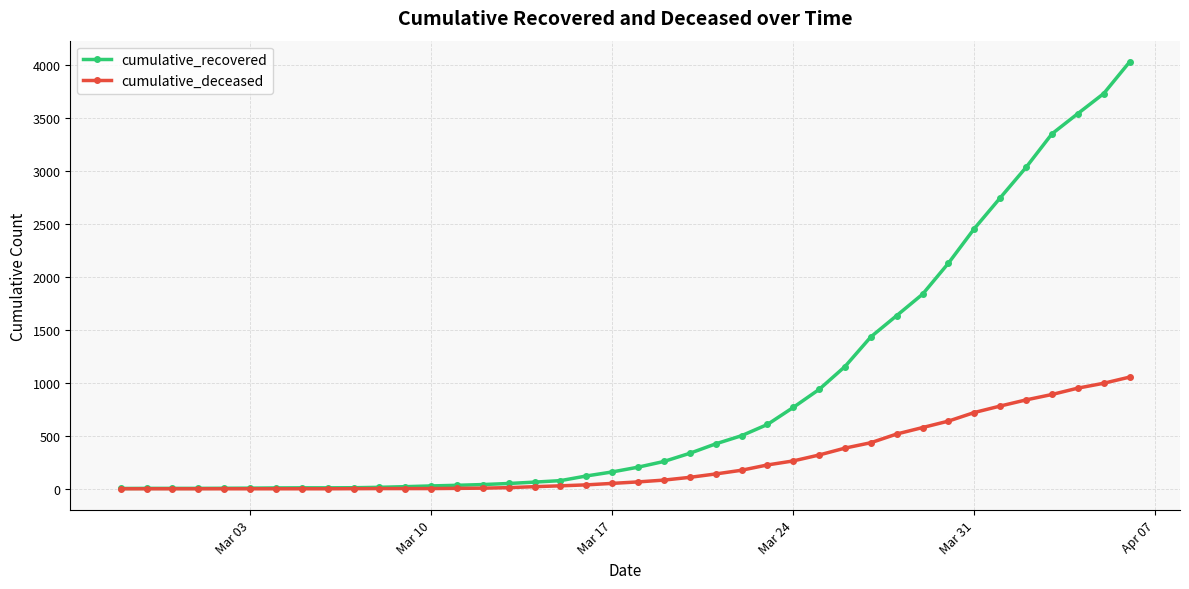

Which series has the widest spread of values?

cumulative_recovered